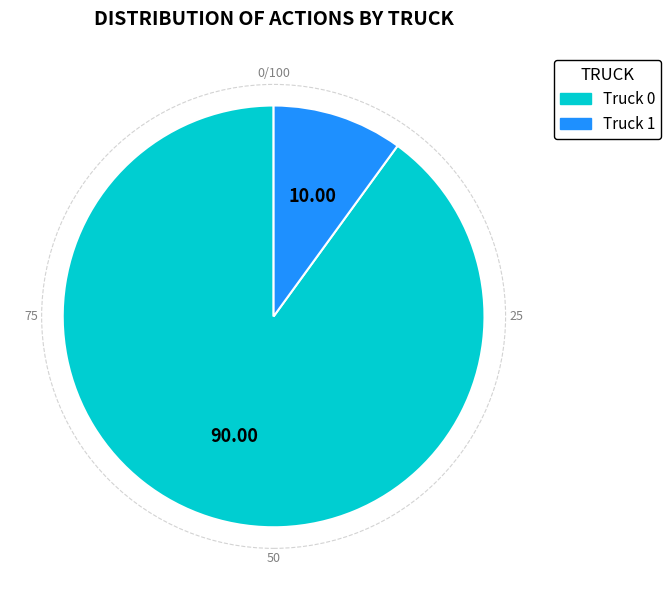

How many slices are in this pie chart?

2